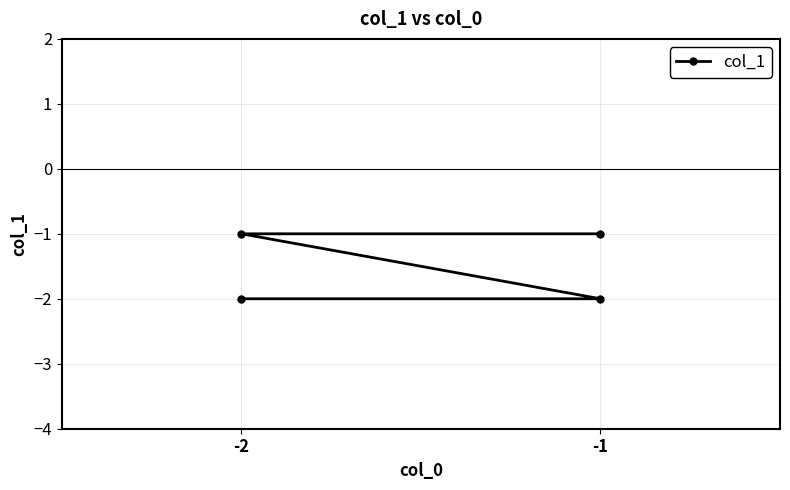

What is the sum of the values at -2 and -1?

-4